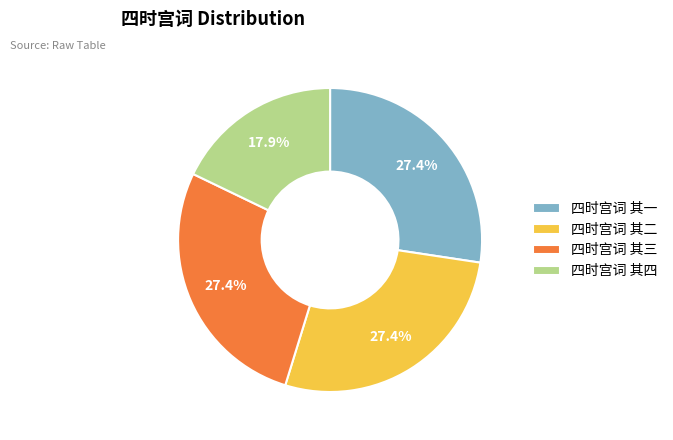

Approximately how many times larger is the value at 四时宫词 其三 compared to 四时宫词 其二?

1.0